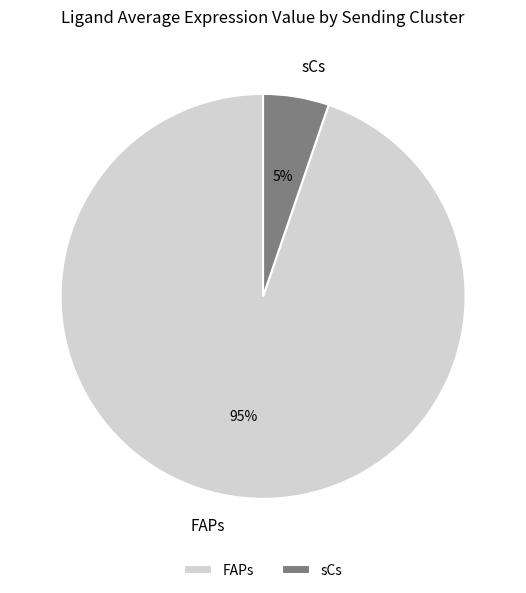

Which category has the biggest portion of the pie?

FAPs